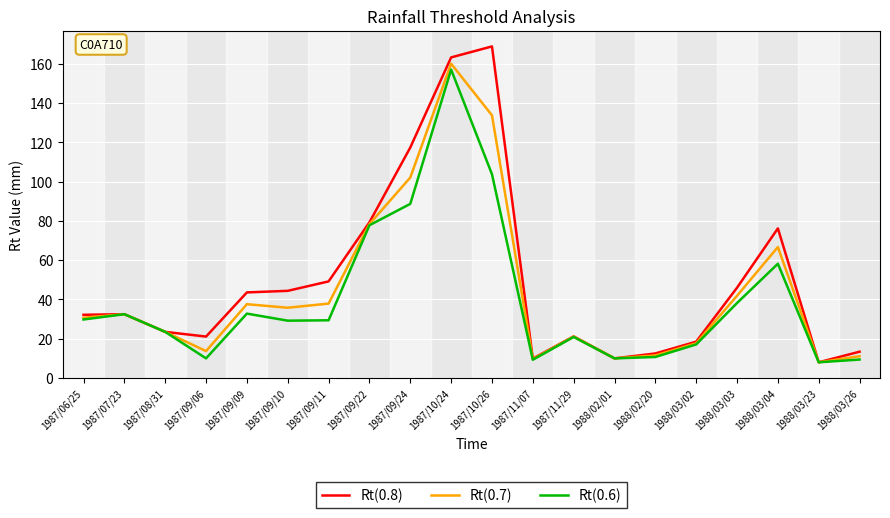

Where is the first local minimum for Rt(0.7)?

1987/09/06